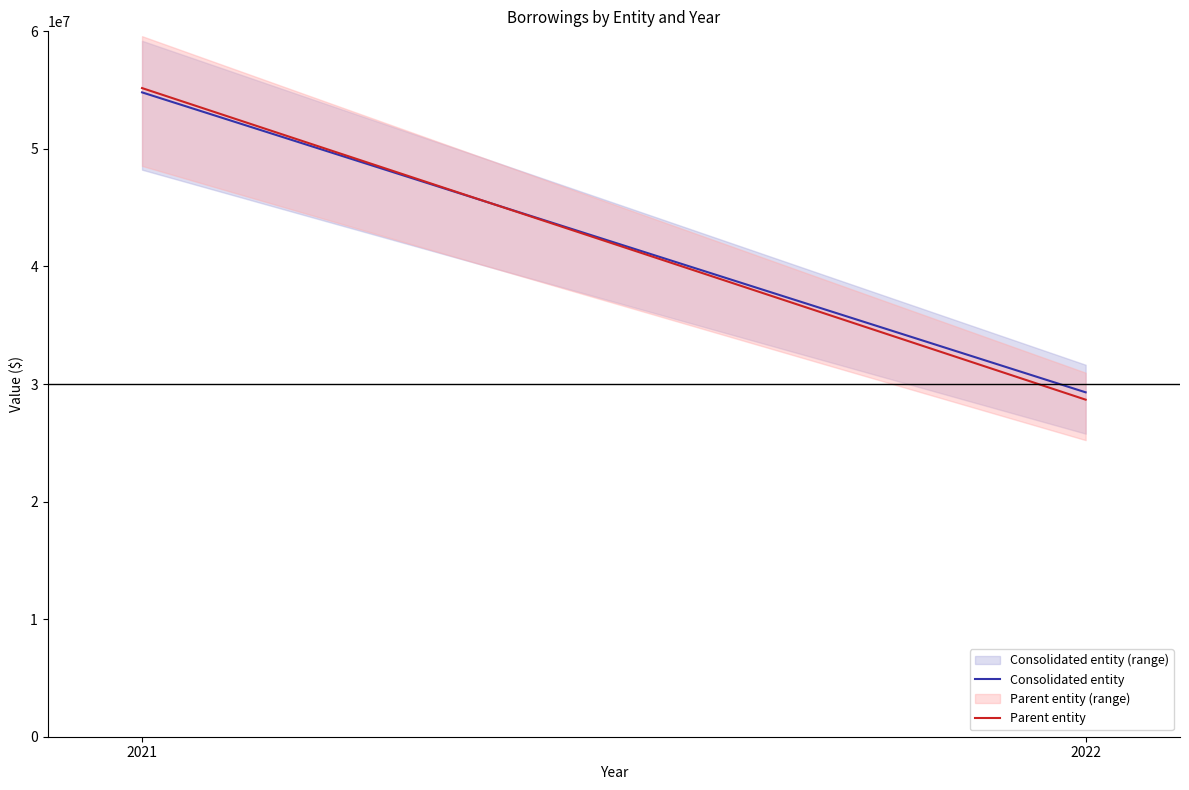

Which category has the lowest value across all series?

2022